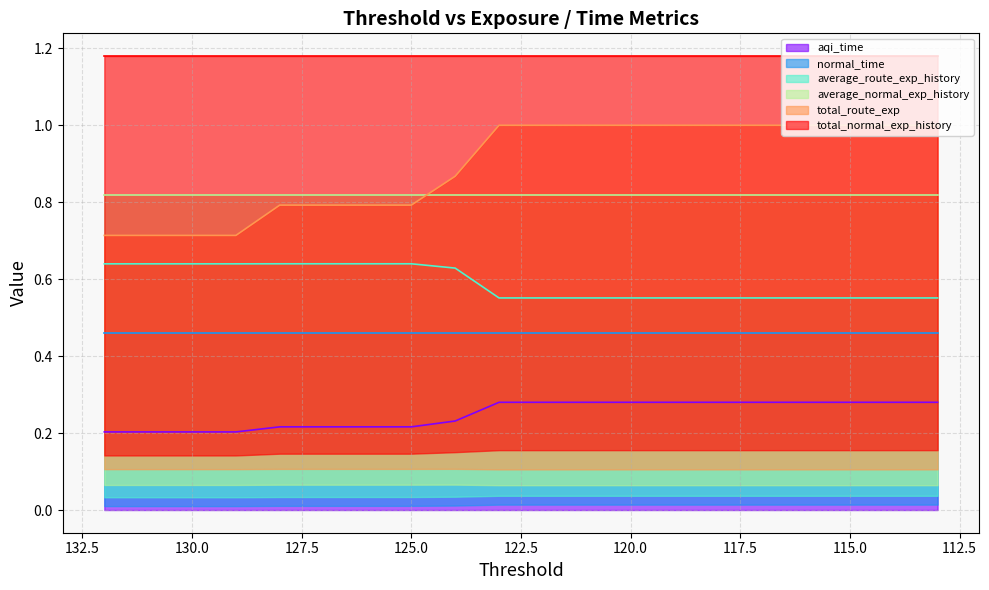

What is the difference between the maximum and minimum values in the total_route_exp series?

0.3